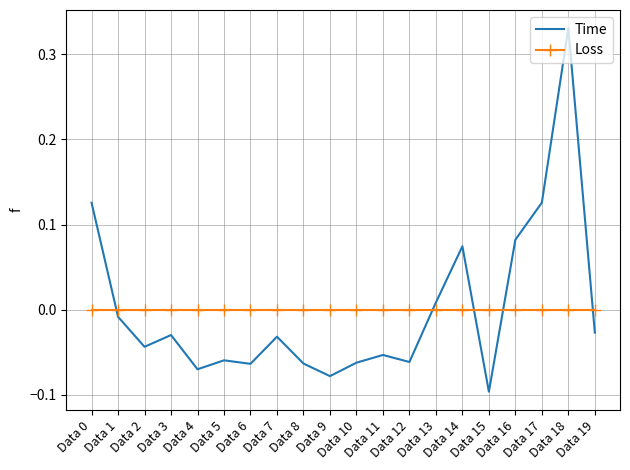

Which series has the largest range (max minus min)?

Time